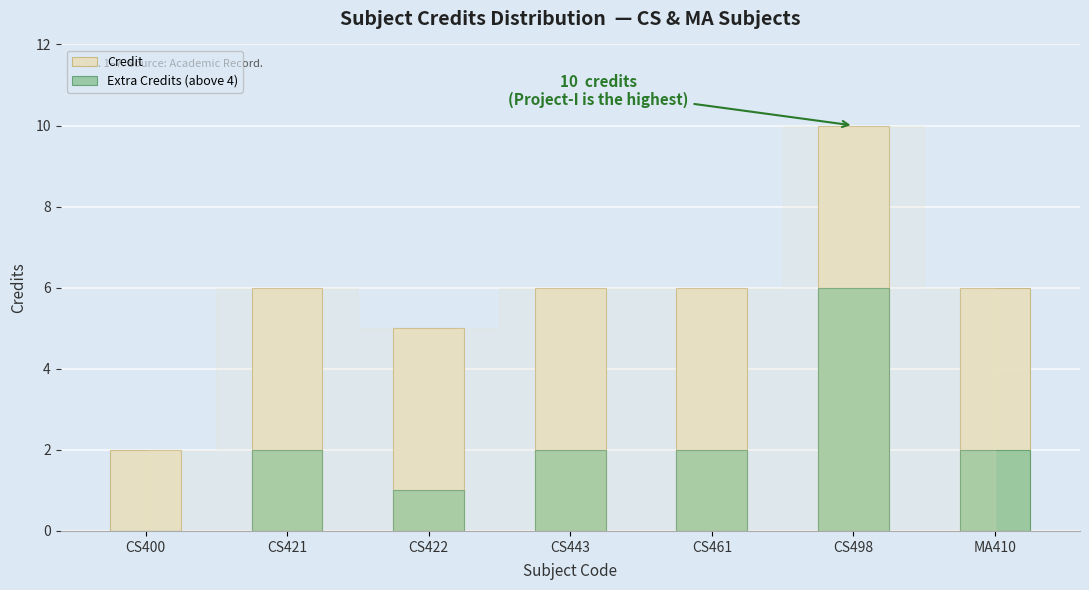

What is the difference between the highest and lowest values at CS422?

4